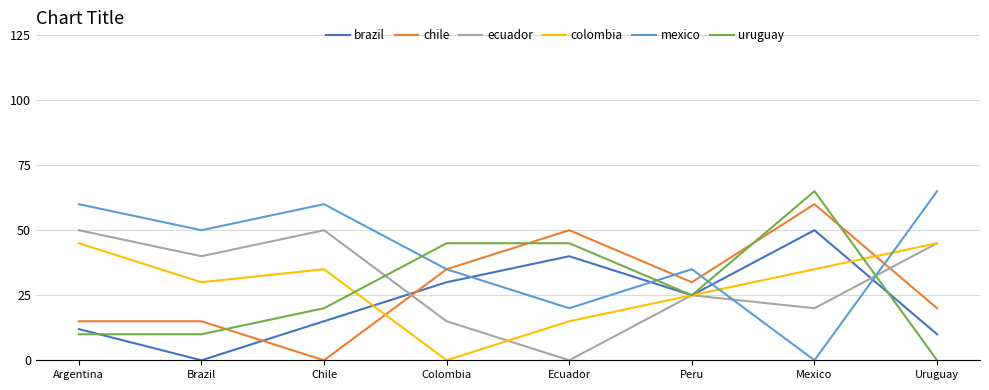

Is it true that chile equals 0 at Chile?

True